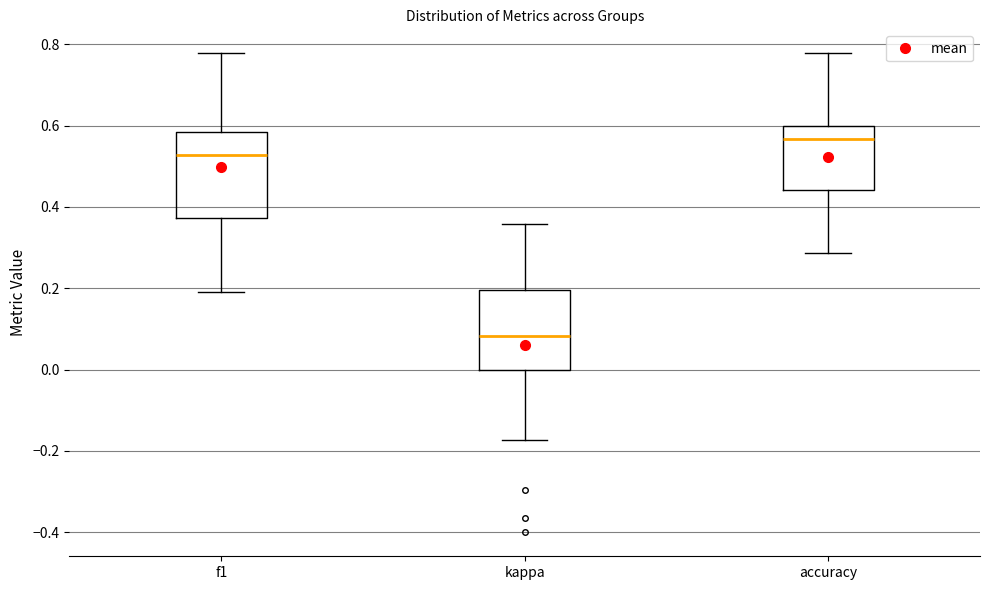

Which box has the lowest median line?

kappa